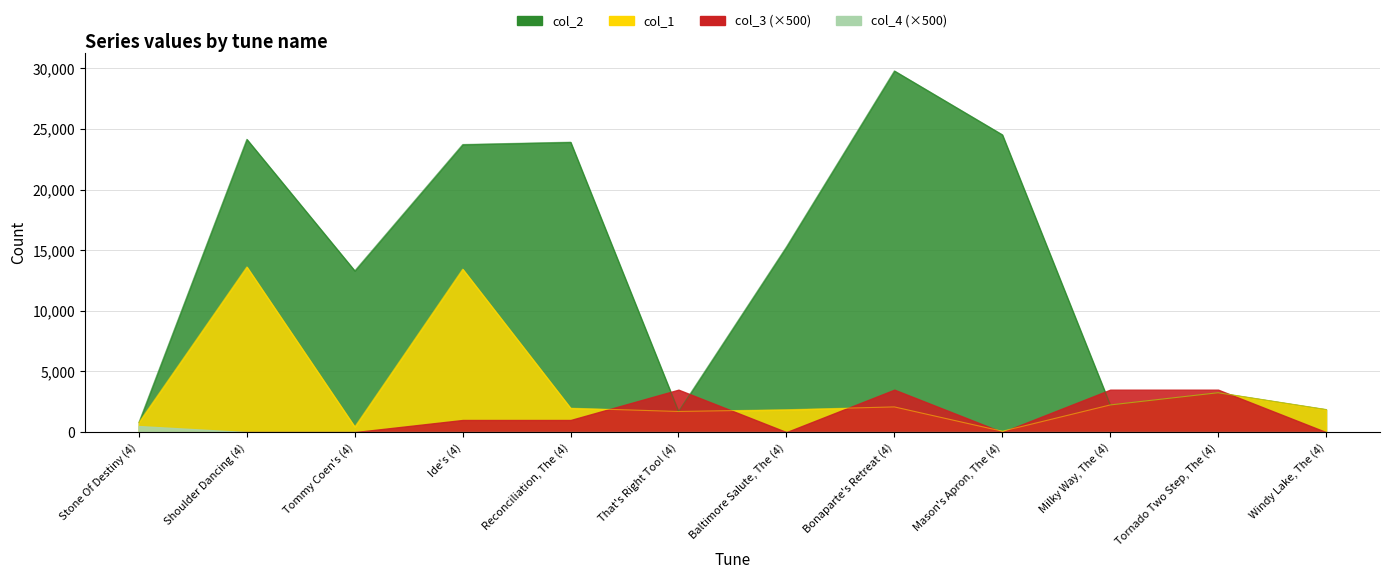

What position from the right is Tommy Coen's (4)?

10